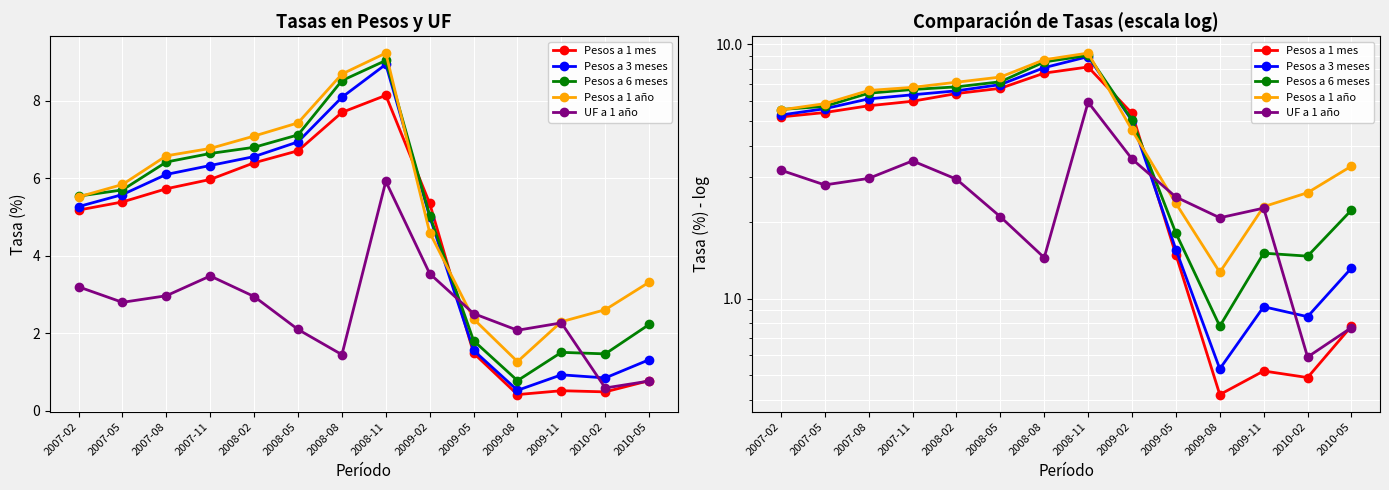

What is the greatest value displayed?

9.2